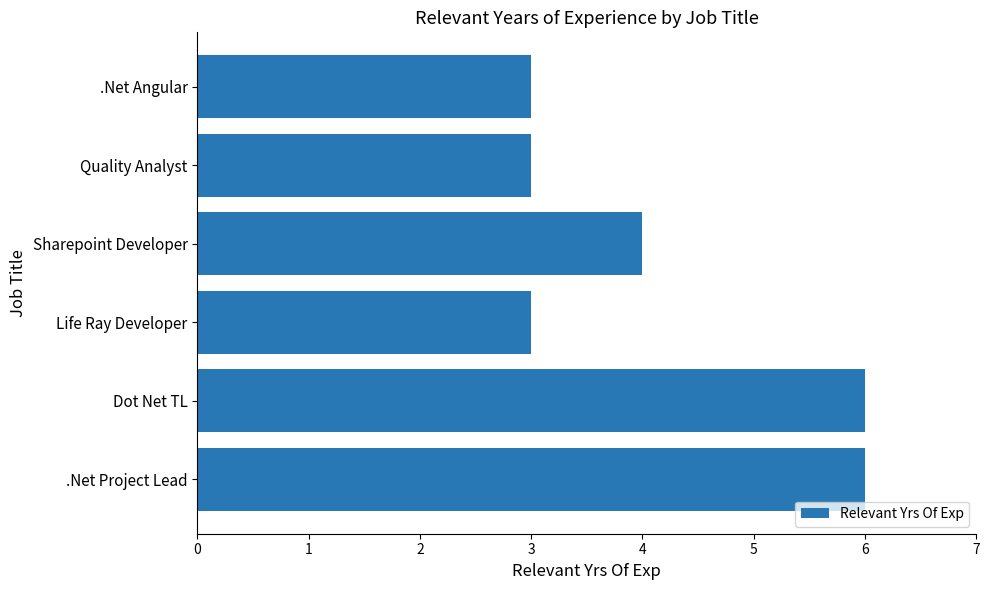

Is it true that the value at Quality Analyst is 1?

False